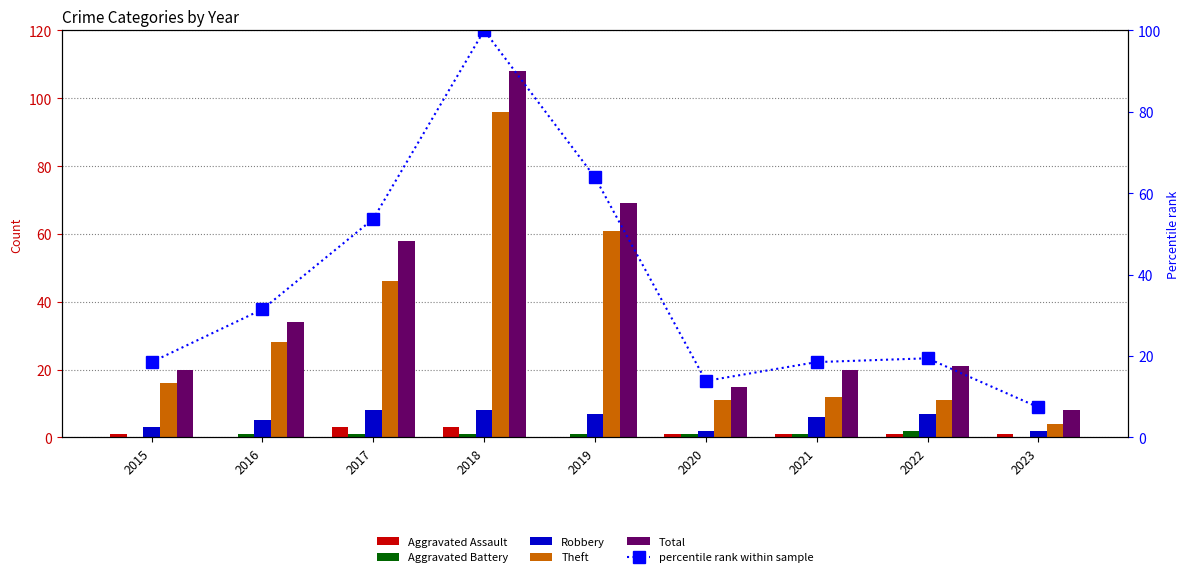

At which category is the sum across all series the highest?

2018